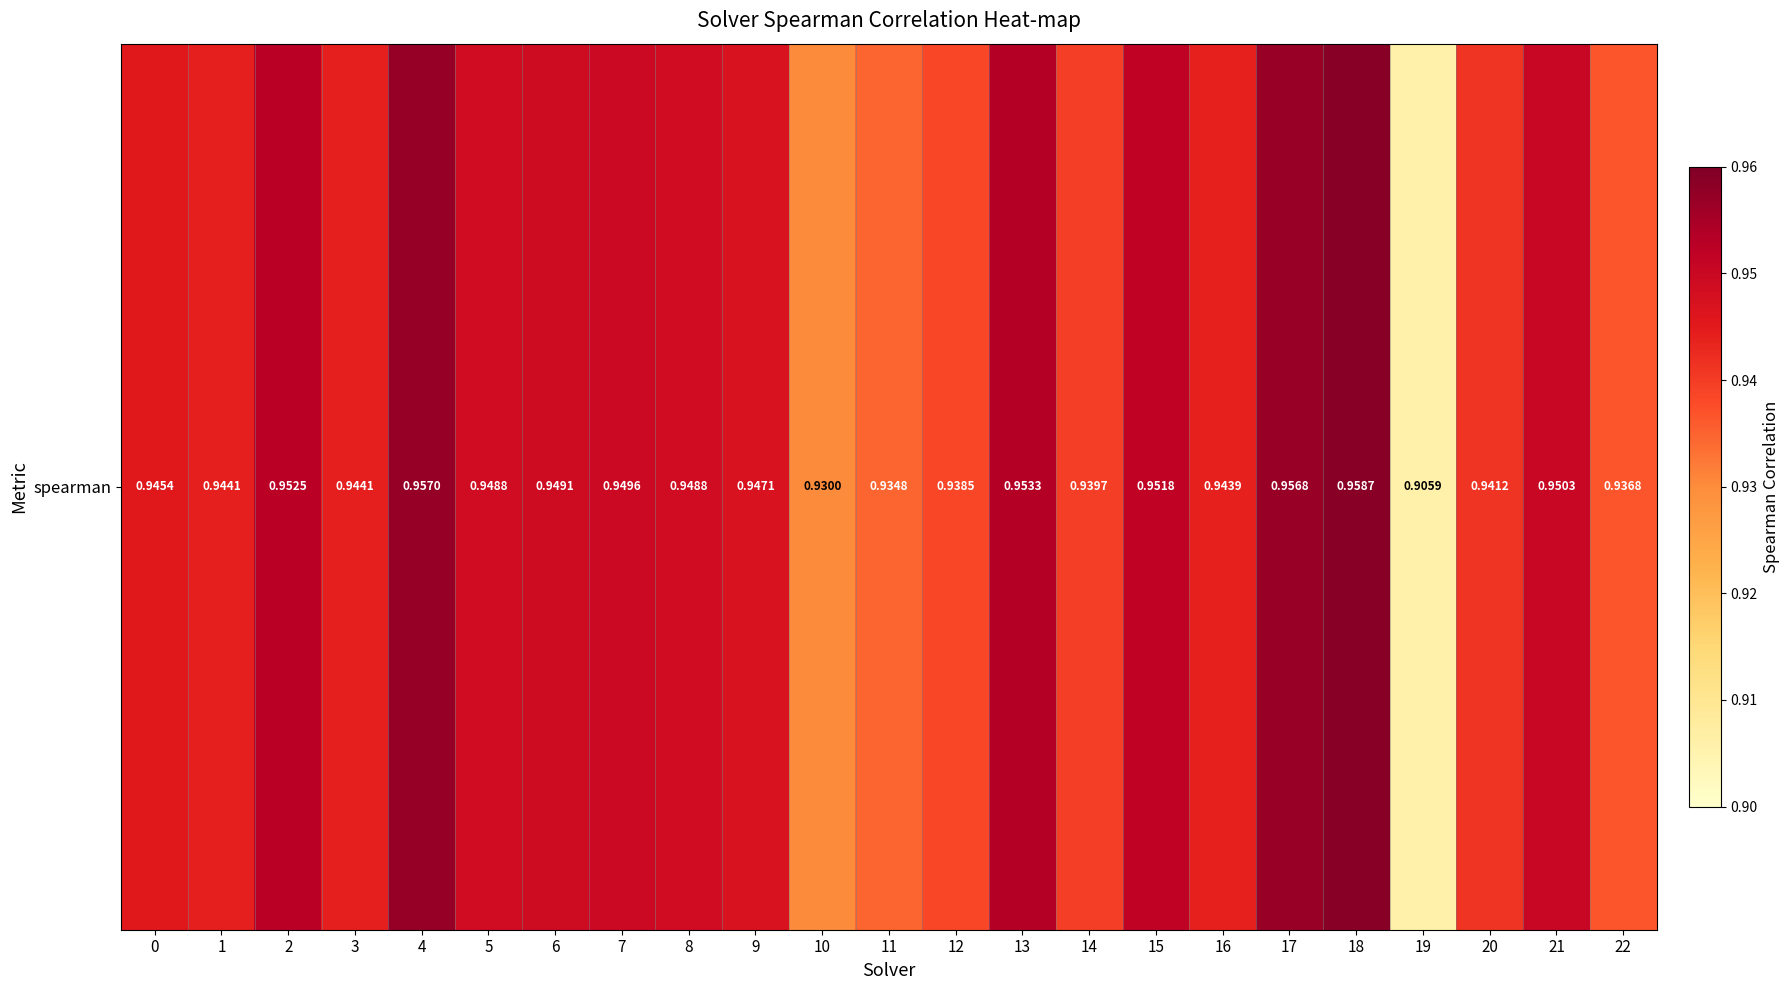

Reading right to left, list all the values displayed in this chart.

22=0.9	21=1.0	20=0.9	19=0.9	18=1.0	17=1.0	16=0.9	15=1.0	14=0.9	13=1.0	12=0.9	11=0.9	10=0.9	9=0.9	8=0.9	7=0.9	6=0.9	5=0.9	4=1.0	3=0.9	2=1.0	1=0.9	0=0.9